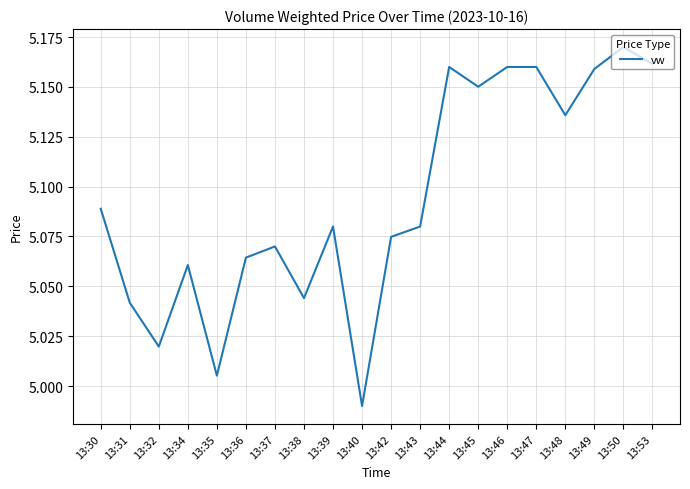

What is the change in value from 13:36 to 13:45?

+0.1